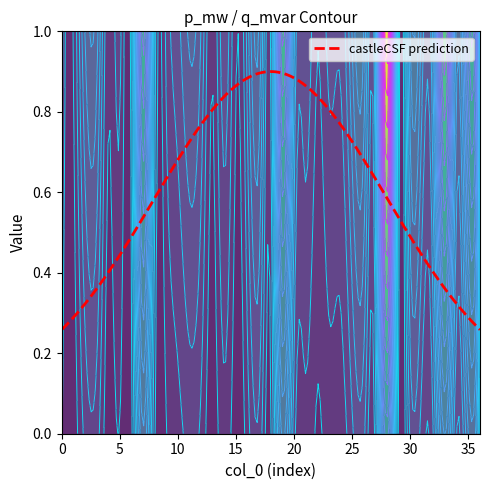

The value of 4 at p_mw is 0.1. True or false?

False